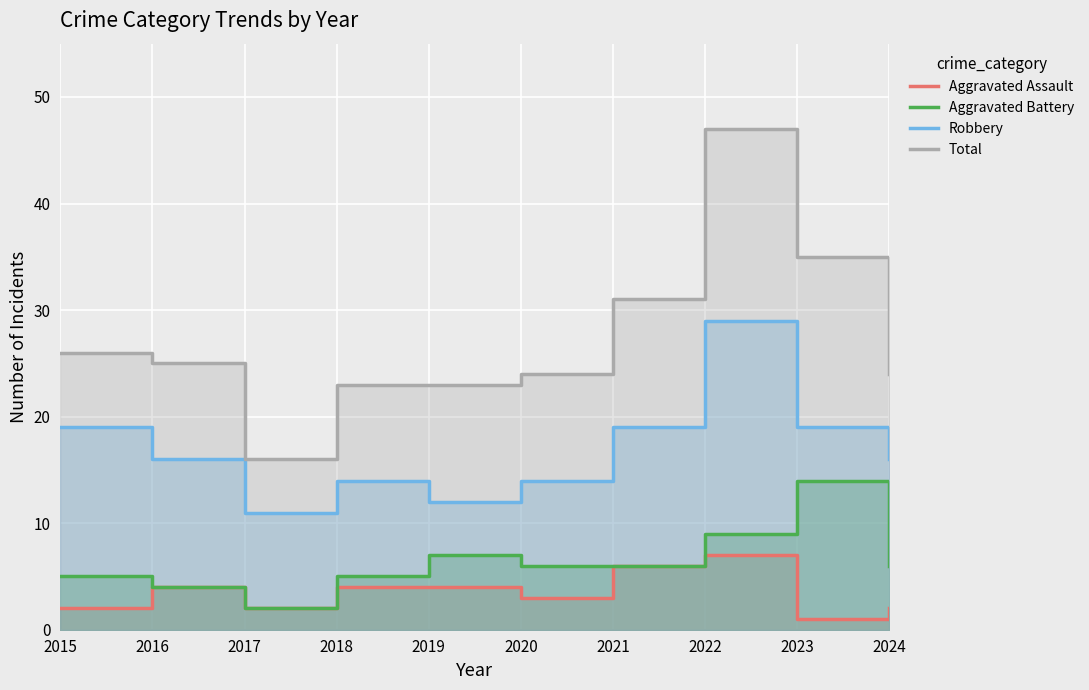

Which series has the largest total across all categories?

Total